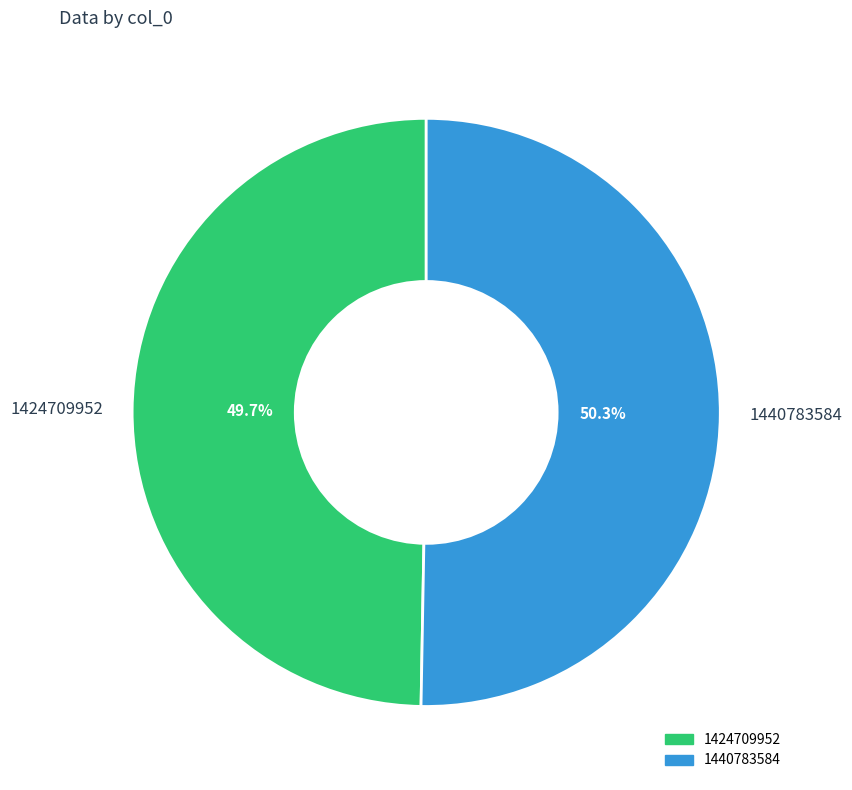

To the nearest percent, what percentage of the pie is 1440783584?

50%